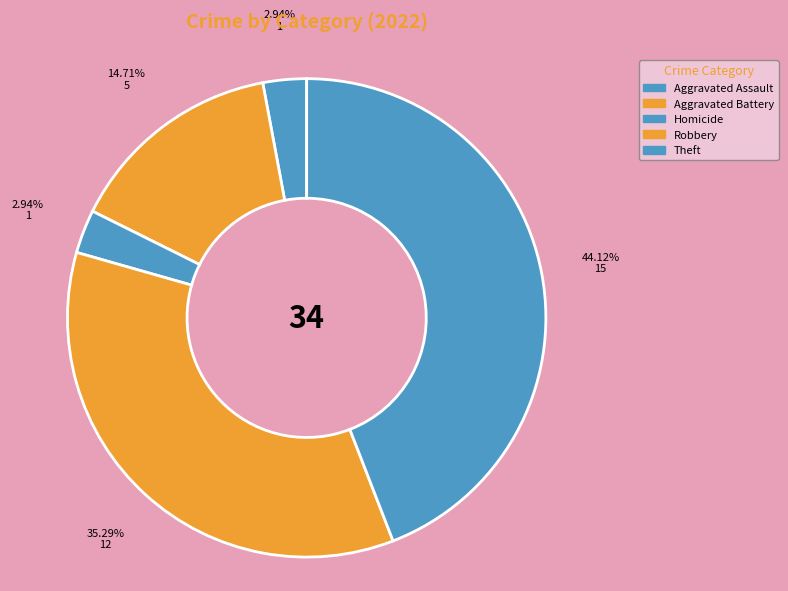

How many segments does this pie chart have?

5